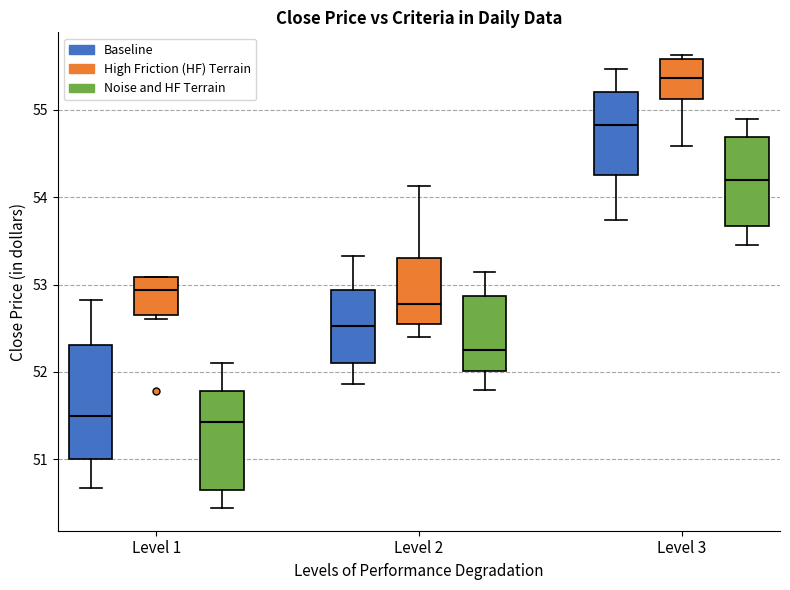

Which box is the tallest, from its lower edge to its upper edge?

Level 1 (Baseline)